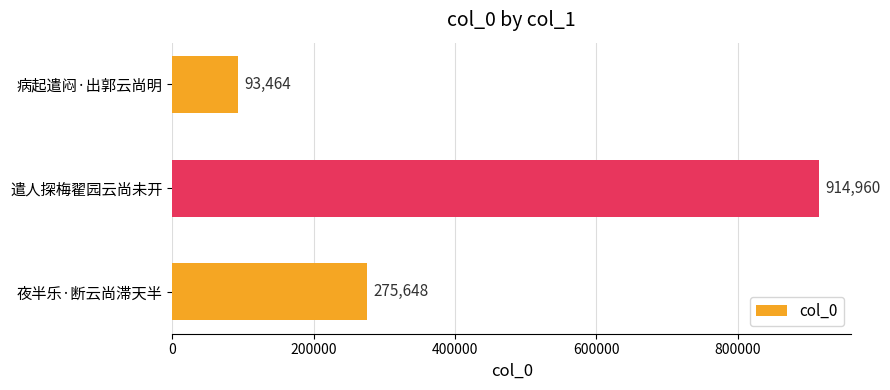

The value at 病起遣闷·出郭云尚明 is 93464. True or false?

True